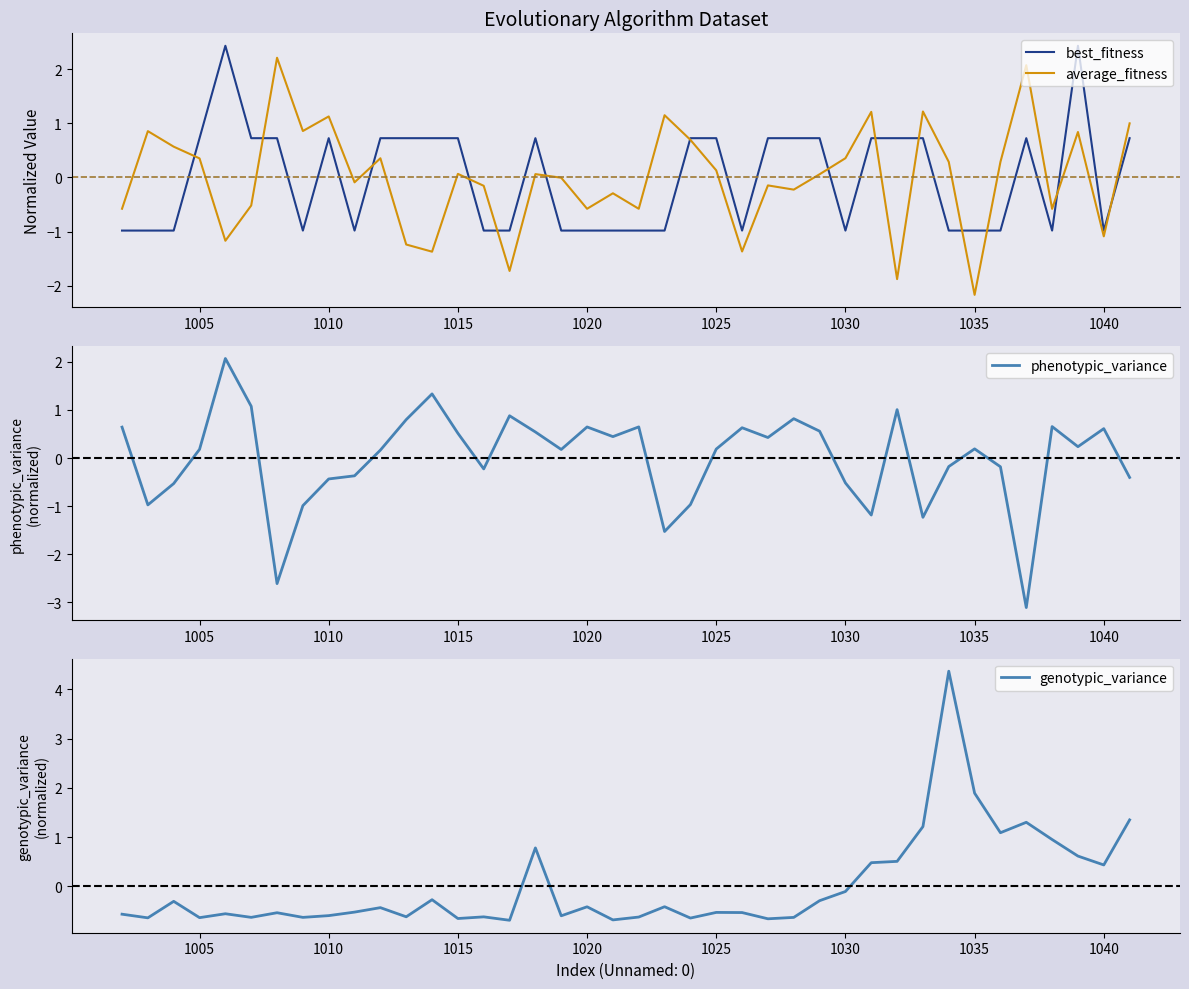

True or false: best_fitness has more than 2 points higher than both neighbors.

True